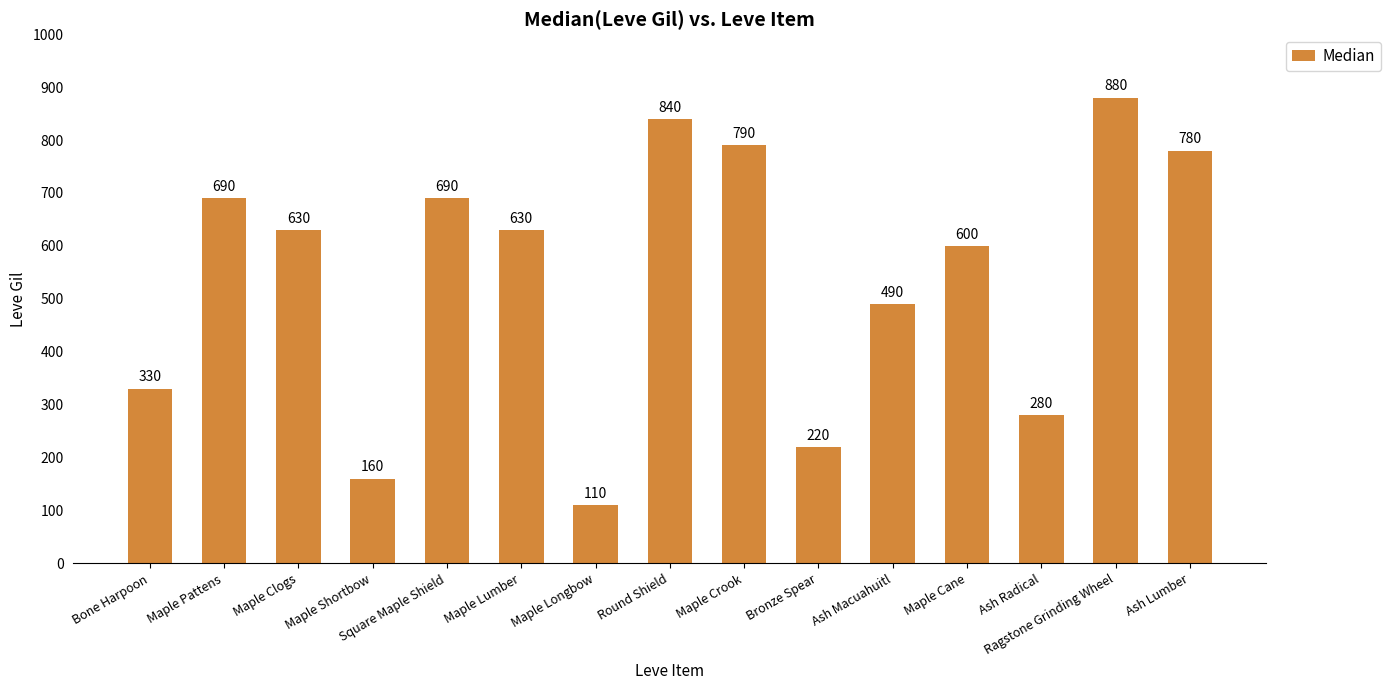

What is the label of the 6th bar from the left?

Maple Lumber